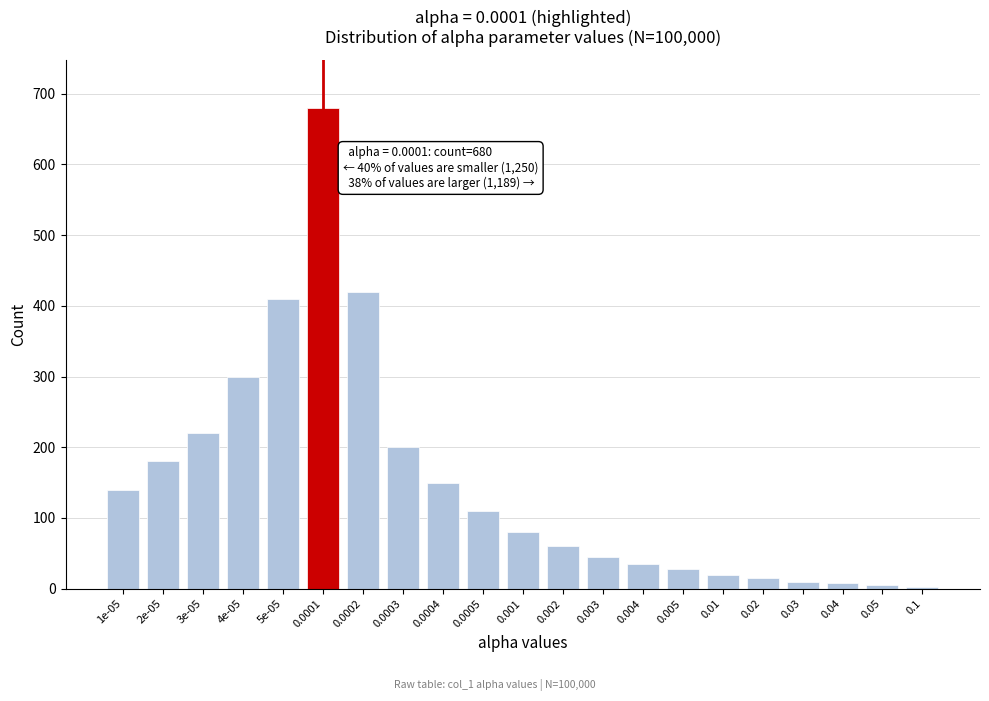

Is it true that the value at 0.005 is 28?

True